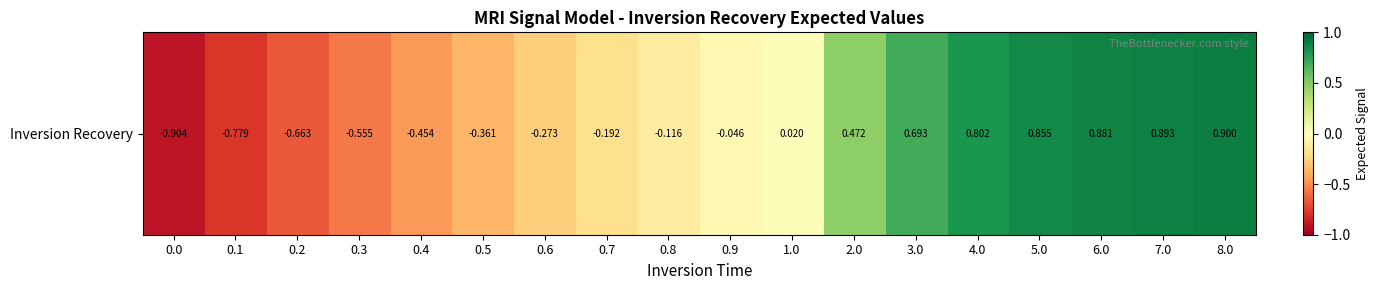

What is the sum of the values at 0.7 and 3.0?

0.5